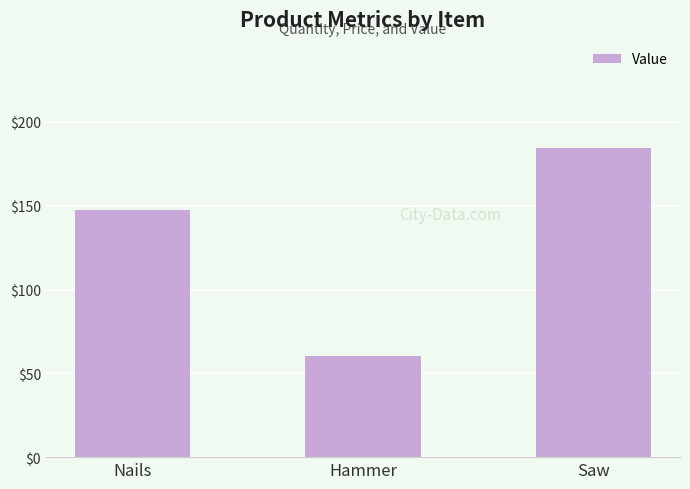

What is the difference between the values at Nails and Hammer?

87.1